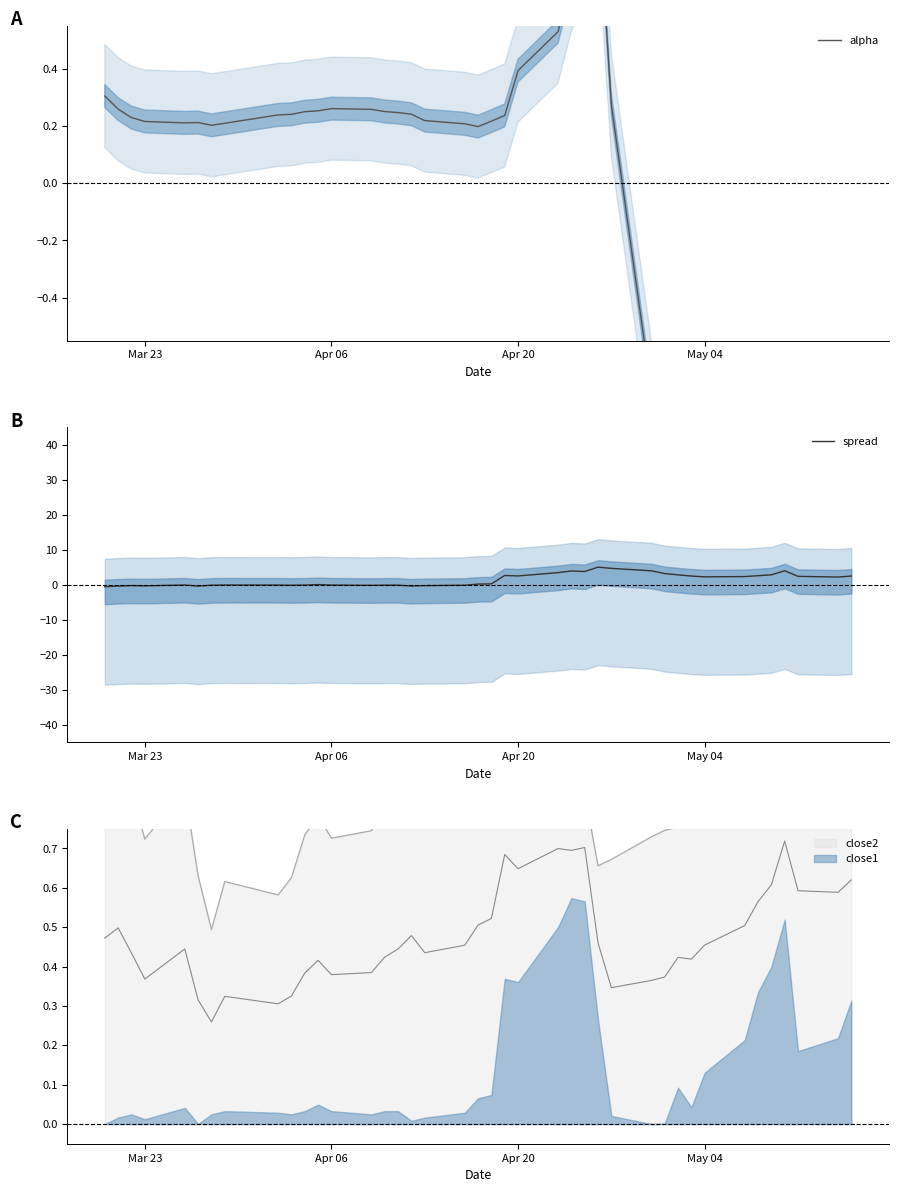

What is the average value of the alpha series?

-0.8